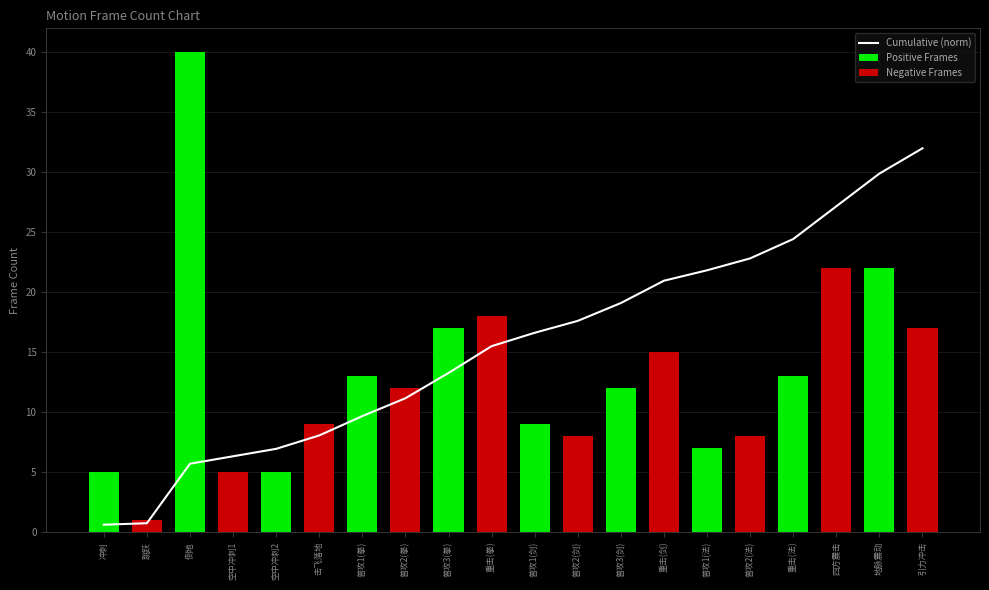

Is it true that the value at 地脉震动 is 11.4?

False